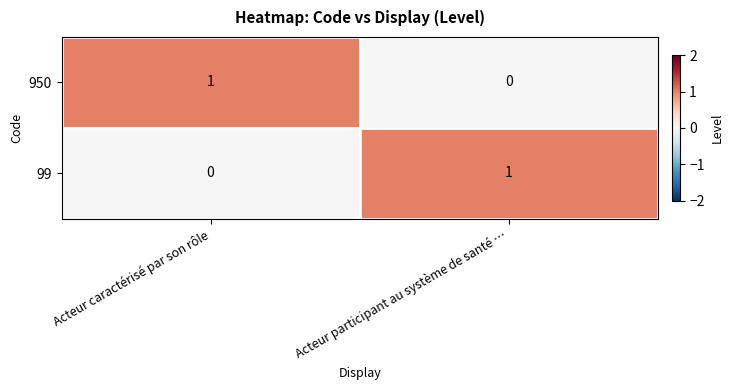

Where is 99 nearest to the value 0?

Acteur caractérisé par son rôle